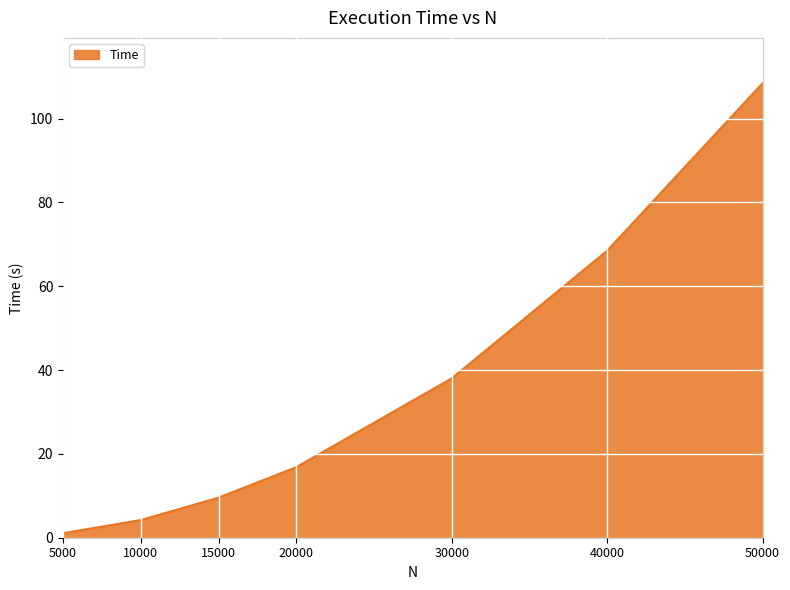

True or false: the data shows 116.1 at 40000.

False